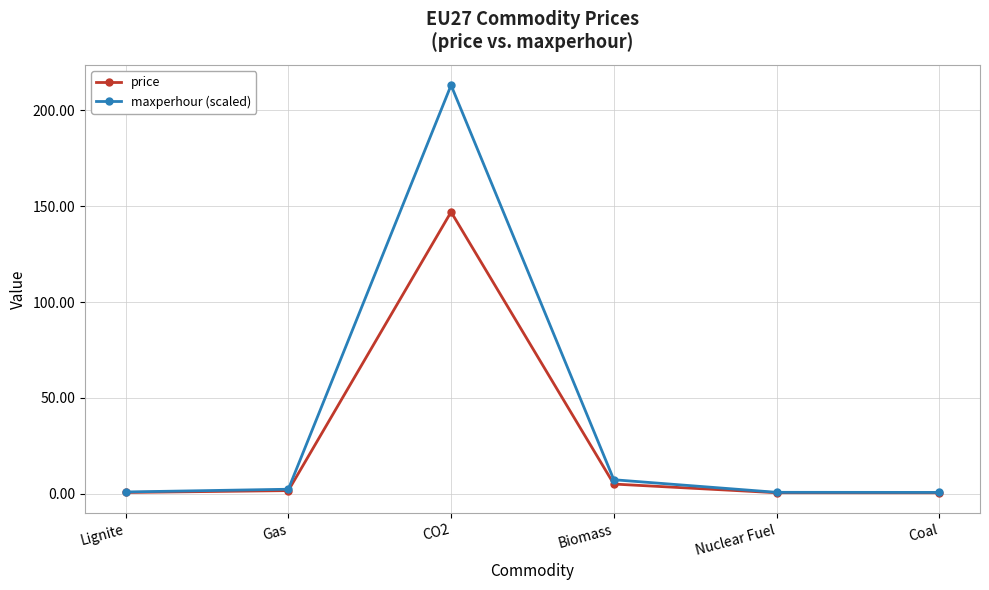

The value of maxperhour (scaled) at CO2 is 53.0. True or false?

False